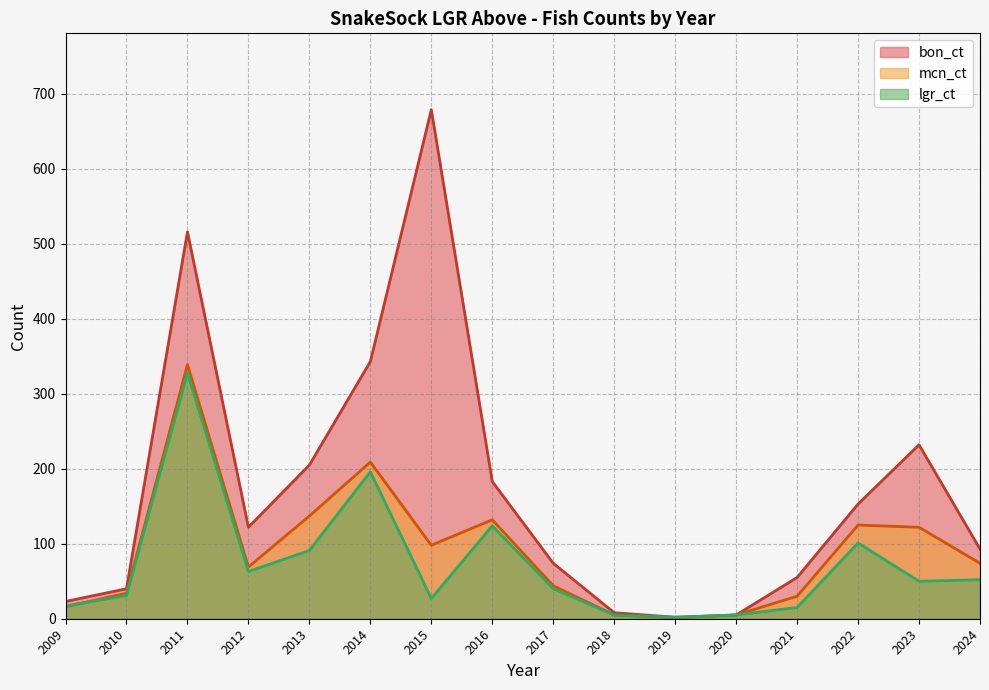

Reading left to right, what are all the values shown in this chart?

bon_ct: 23	40	516	122	205	343	679	183	74	8	2	5	55	153	232	93
mcn_ct: 16	34	339	69	137	209	98	132	44	5	1	5	30	125	122	74
lgr_ct: 17	31	328	63	91	196	27	124	40	5	2	5	15	101	50	52